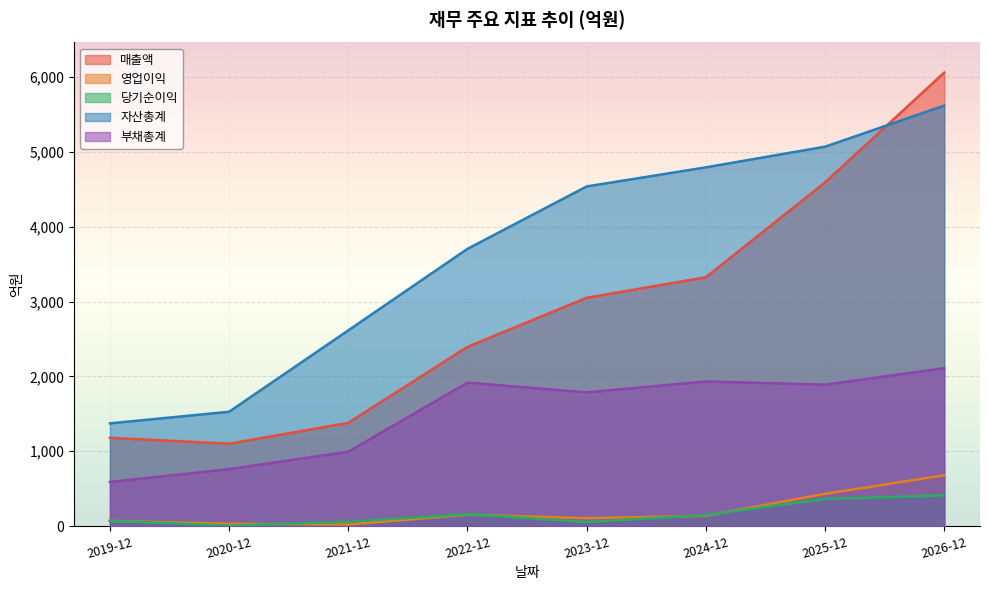

Reading left to right, extract all data points from this chart.

매출액: 2019-12=1180	2020-12=1101	2021-12=1380	2022-12=2395	2023-12=3050	2024-12=3324	2025-12=4591	2026-12=6058
영업이익: 2019-12=71	2020-12=32	2021-12=22	2022-12=153	2023-12=107	2024-12=138	2025-12=432	2026-12=680
당기순이익: 2019-12=72	2020-12=6	2021-12=60	2022-12=160	2023-12=55	2024-12=148	2025-12=364	2026-12=411
자산총계: 2019-12=1373	2020-12=1528	2021-12=2615	2022-12=3704	2023-12=4537	2024-12=4792	2025-12=5068	2026-12=5617
부채총계: 2019-12=590	2020-12=761	2021-12=995	2022-12=1917	2023-12=1787	2024-12=1933	2025-12=1890	2026-12=2110